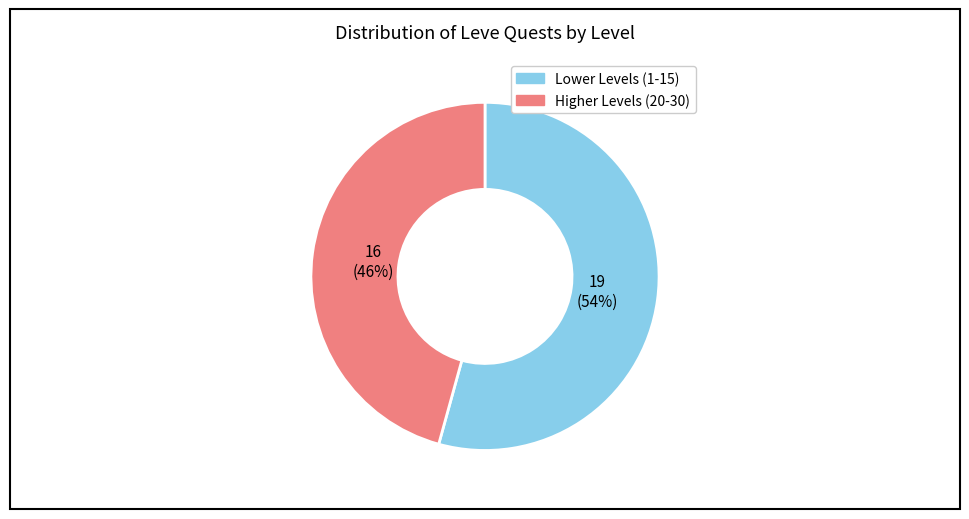

To the nearest percent, what is the average slice percentage?

50%